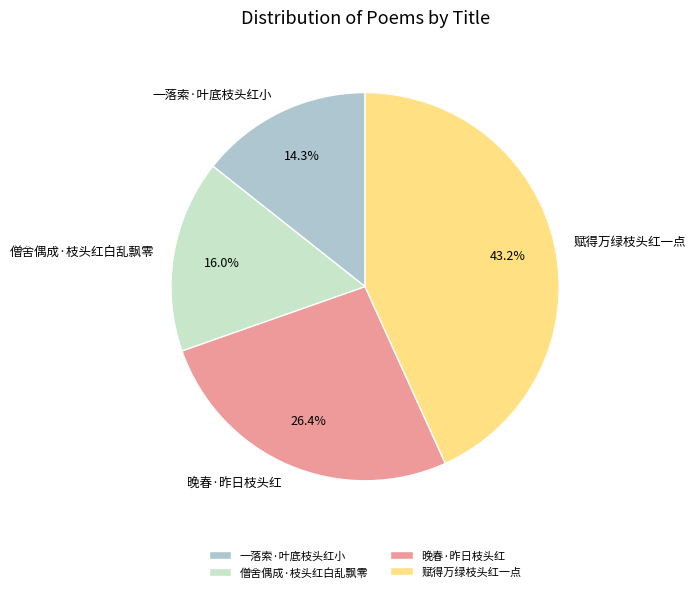

To the nearest percent, what is the difference between the largest and smallest slice percentages?

29%